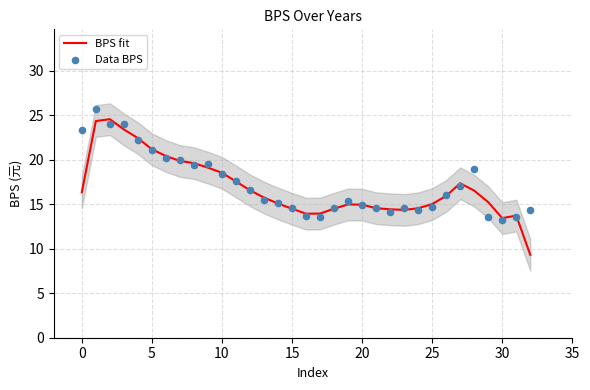

Which series reaches the minimum Y coordinate?

BPS fit